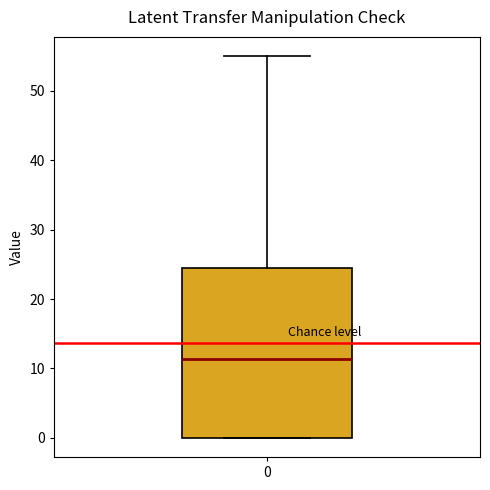

Where does the upper whisker of the box at x = 0 end on the y-axis? The values are not printed on the chart, so give them approximately, as read against the axis.

55